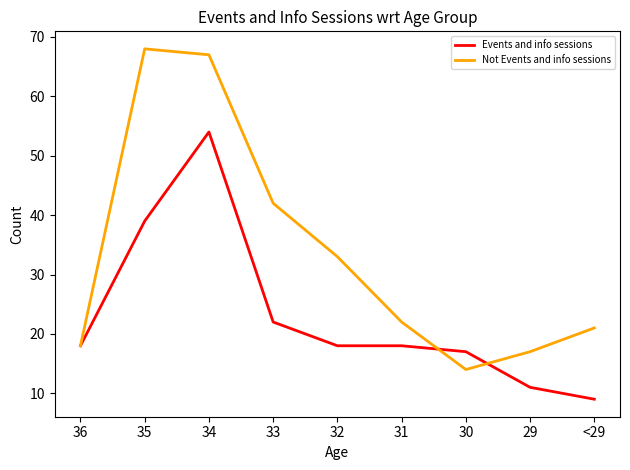

Reading left to right, extract all data points from this chart.

Events and info sessions: 36=18	35=39	34=54	33=22	32=18	31=18	30=17	29=11	<29=9
Not Events and info sessions: 36=18	35=68	34=67	33=42	32=33	31=22	30=14	29=17	<29=21